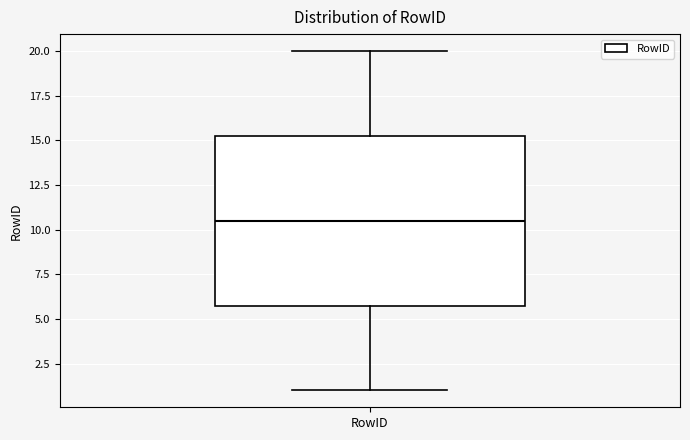

Transcribe this box plot: give where the median line is, the range the box spans, and where the two whiskers end, as read against the y-axis. The values are not printed on the chart, so give them approximately, as read against the axis.

median 10.5, box 6.0 to 15.5, whiskers 1.0 to 20.0